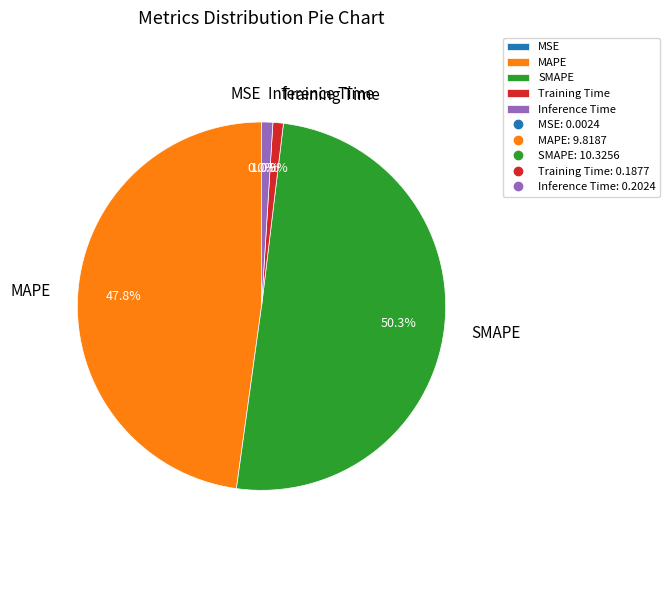

The MAPE slice represents 48% of the pie. True or false?

True